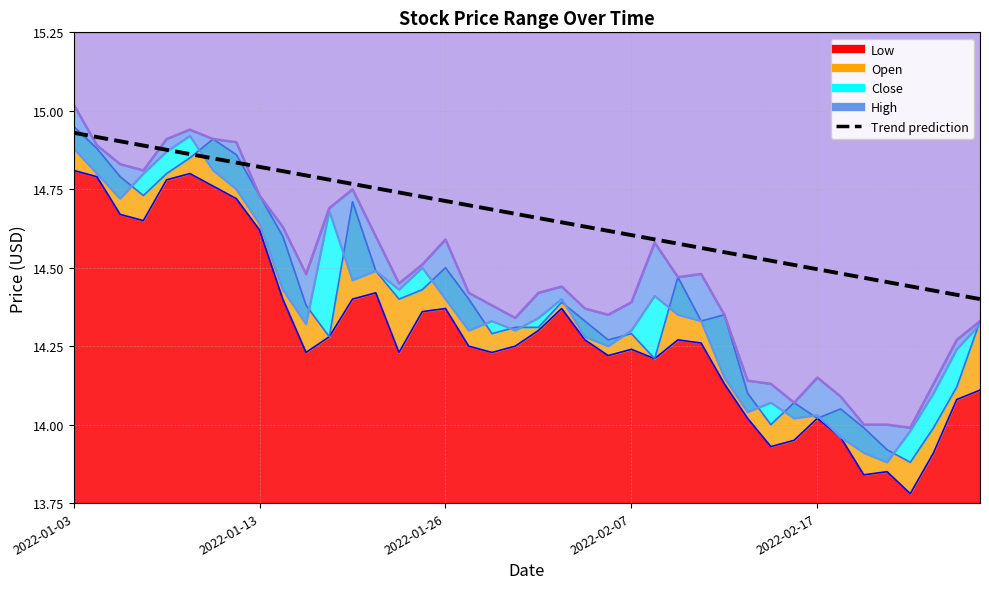

The value at 6 is 0.4. True or false?

False